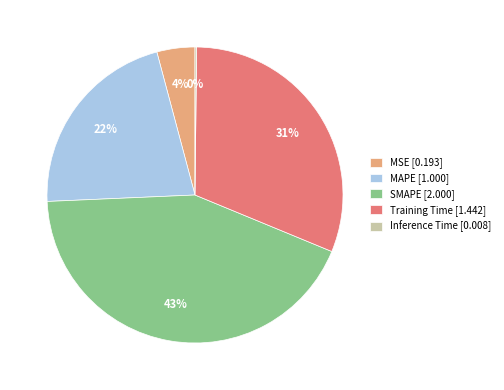

Is it true that MAPE is 22% of the pie?

True